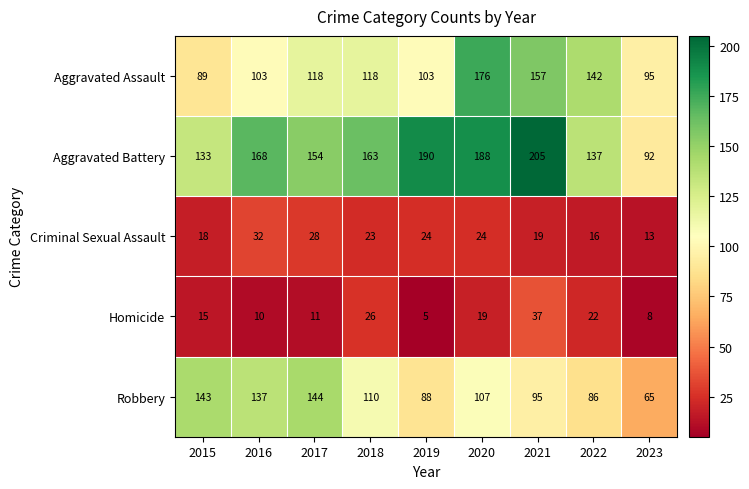

At which label does Aggravated Battery reach its minimum?

2023